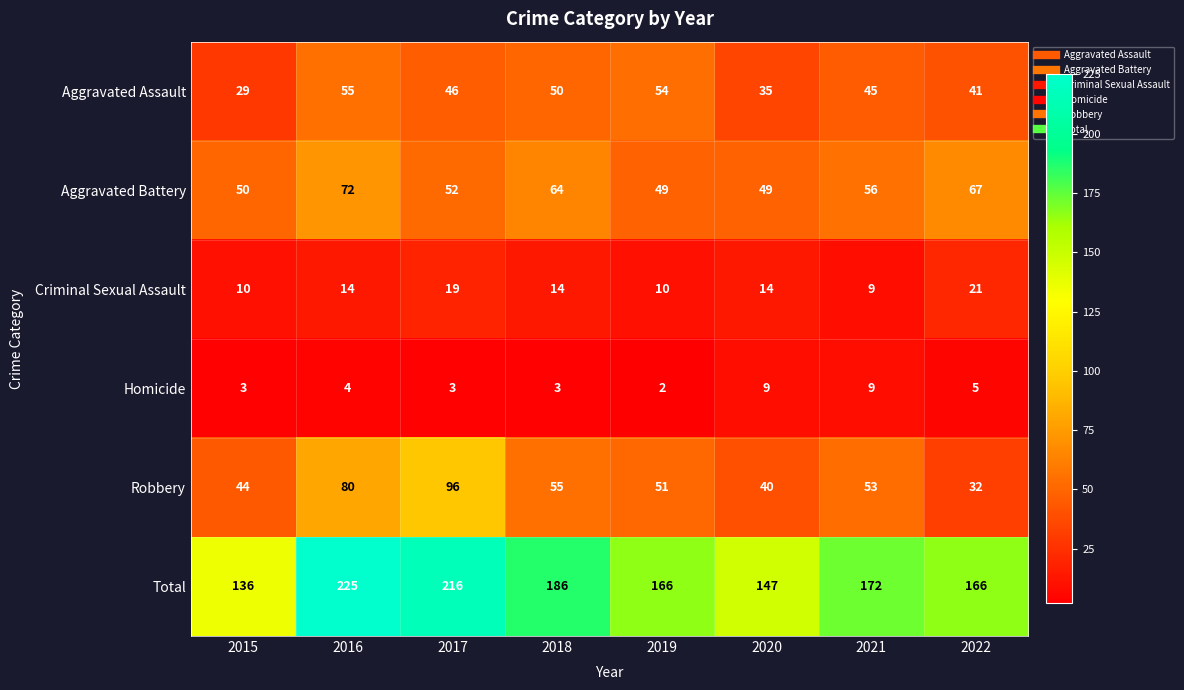

Read the Robbery value at 2021, to the nearest 10.

50